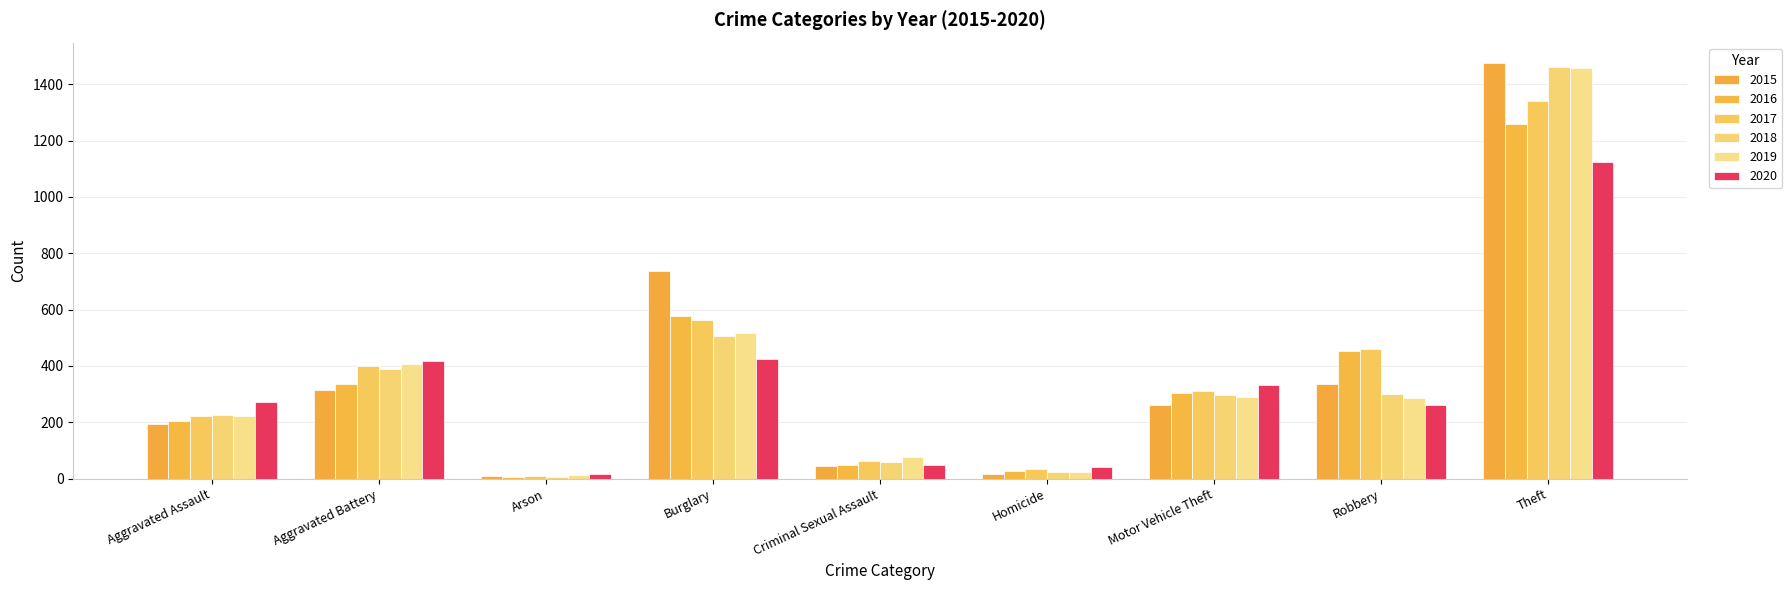

How many distinct data groups are displayed?

6